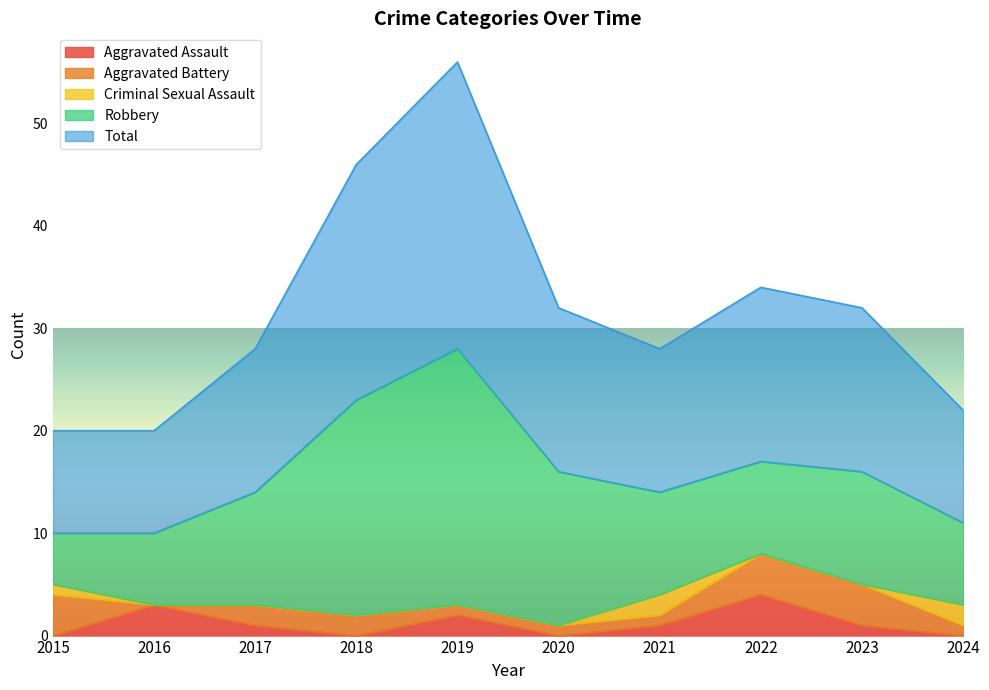

What is the highest value of the Criminal Sexual Assault series?

2